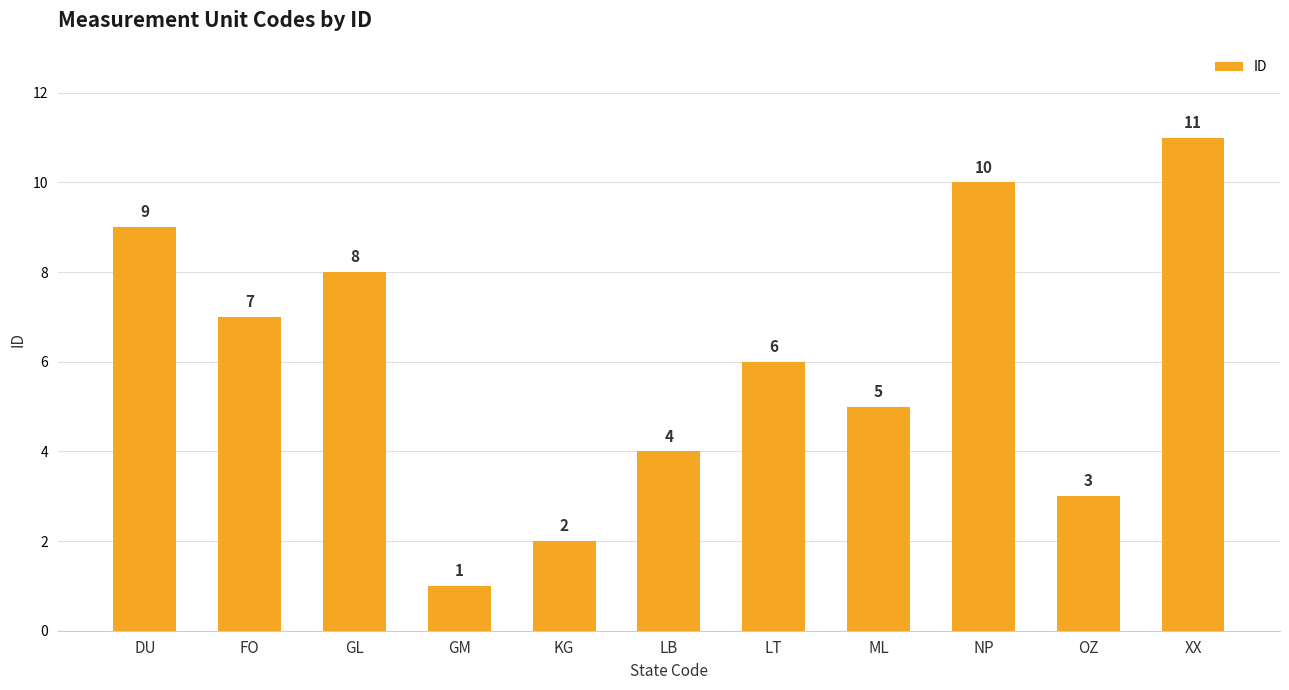

Where does the data first go above 6?

DU